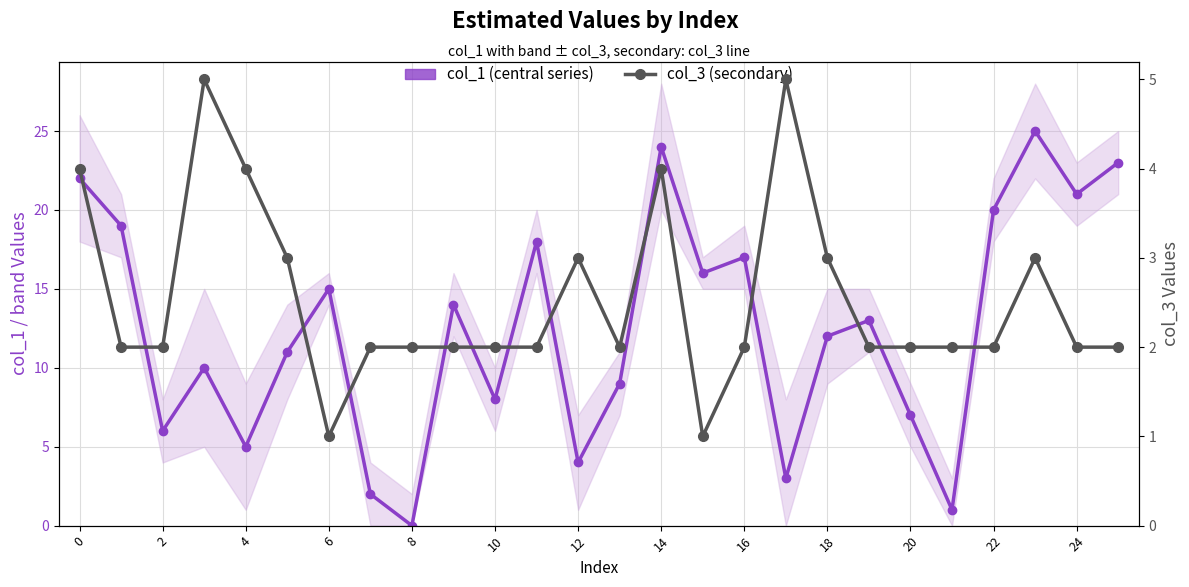

True or false: col_3 (secondary) has more than 1 interior local peaks.

True